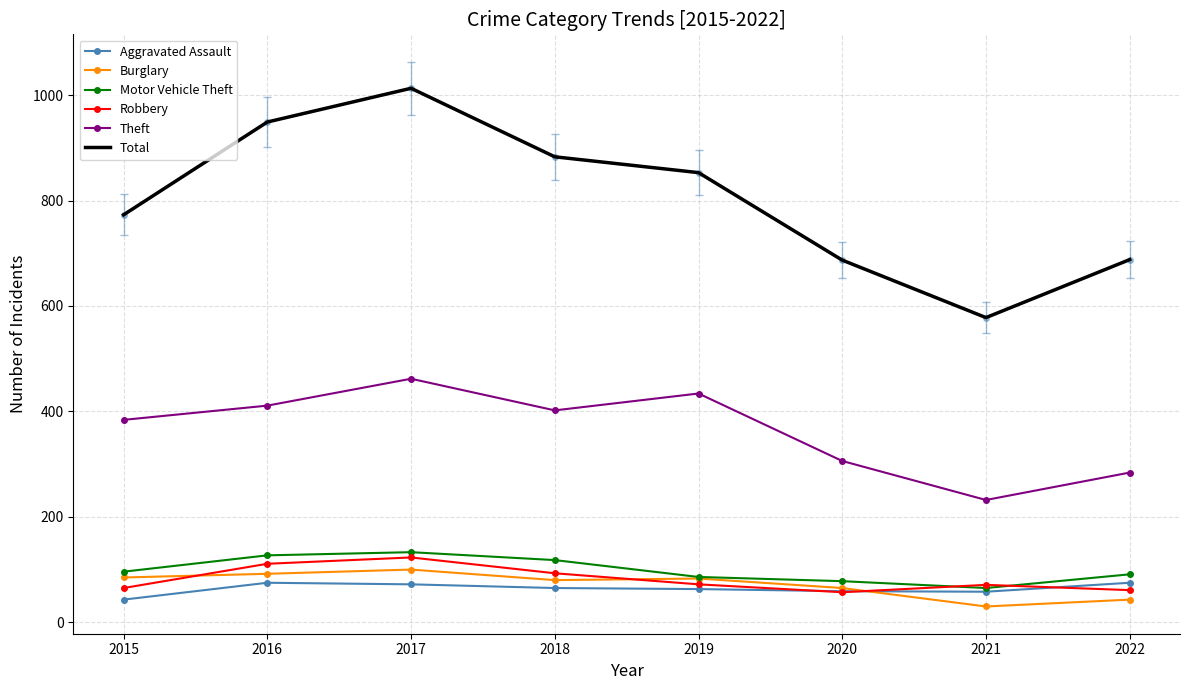

At which category does Robbery reach its first local peak?

2017